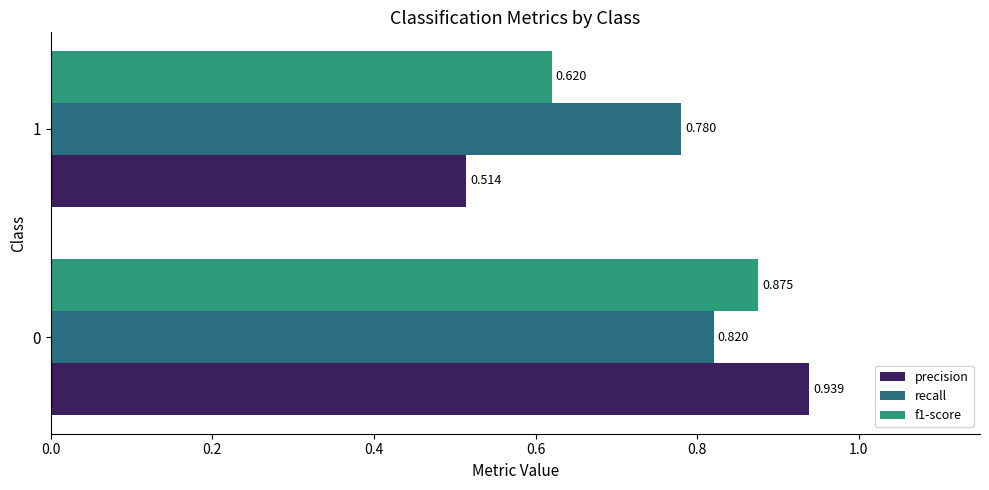

What is the sum of all recall values?

1.6